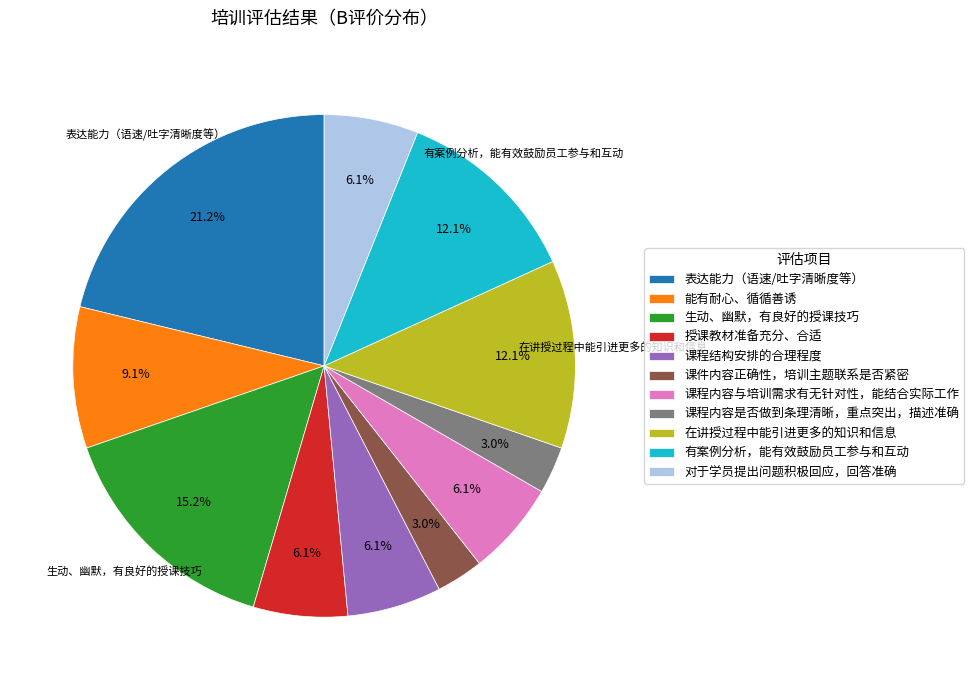

To the nearest percent, what is the difference between the largest and smallest slice percentages?

18%